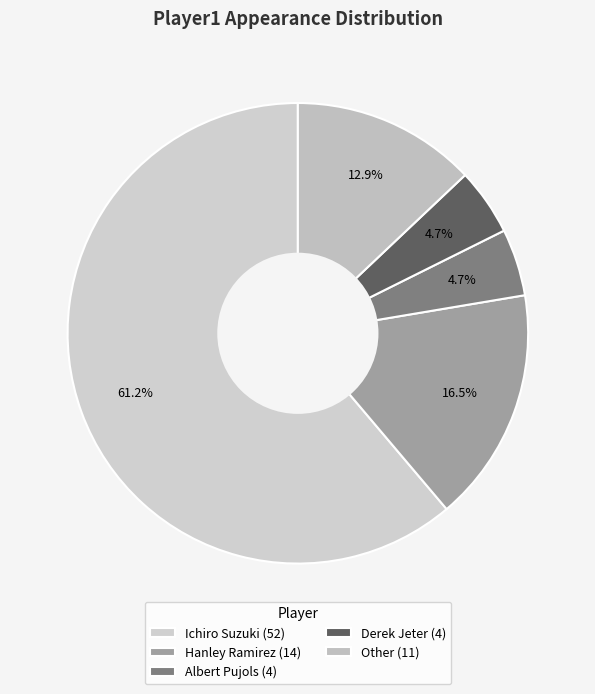

True or false: Ichiro Suzuki accounts for 67% of the total.

False